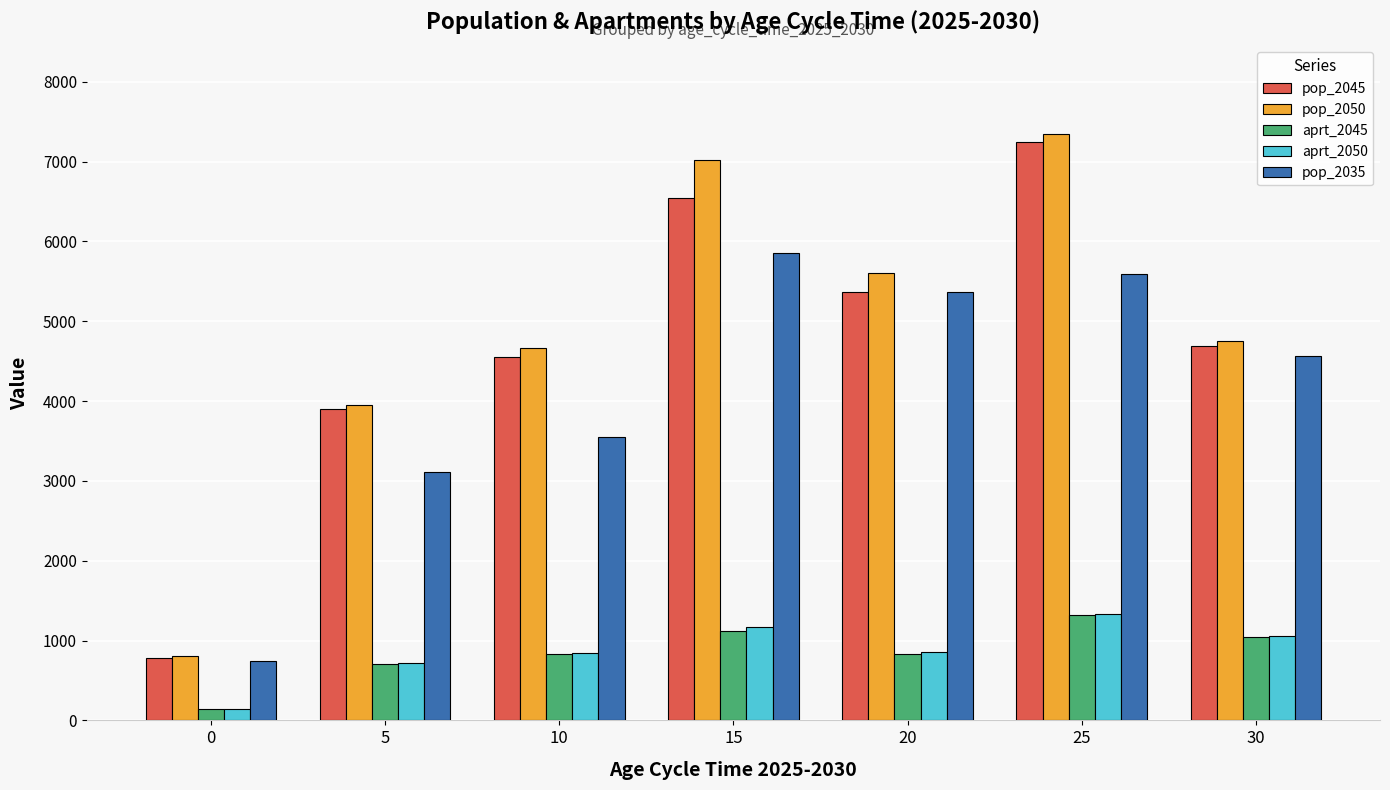

True or false: pop_2045 has a value of 7240.8 at 25.

True